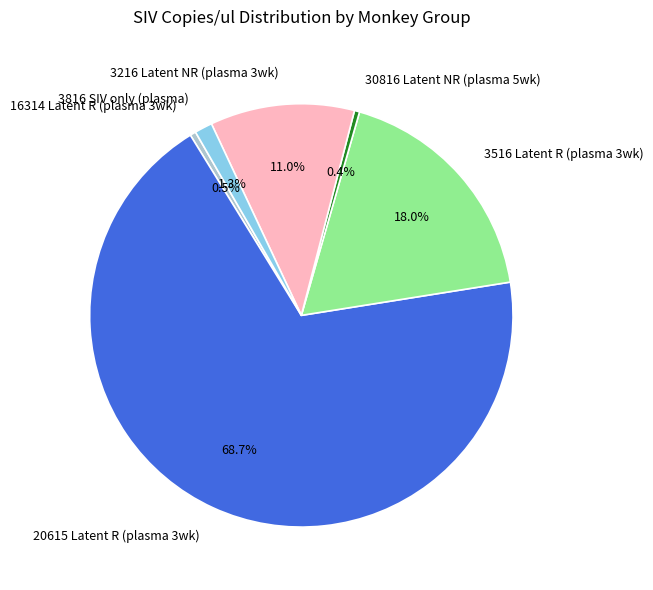

Which has a higher value, 30816 Latent NR (plasma 5wk) or 3216 Latent NR (plasma 3wk)?

3216 Latent NR (plasma 3wk)